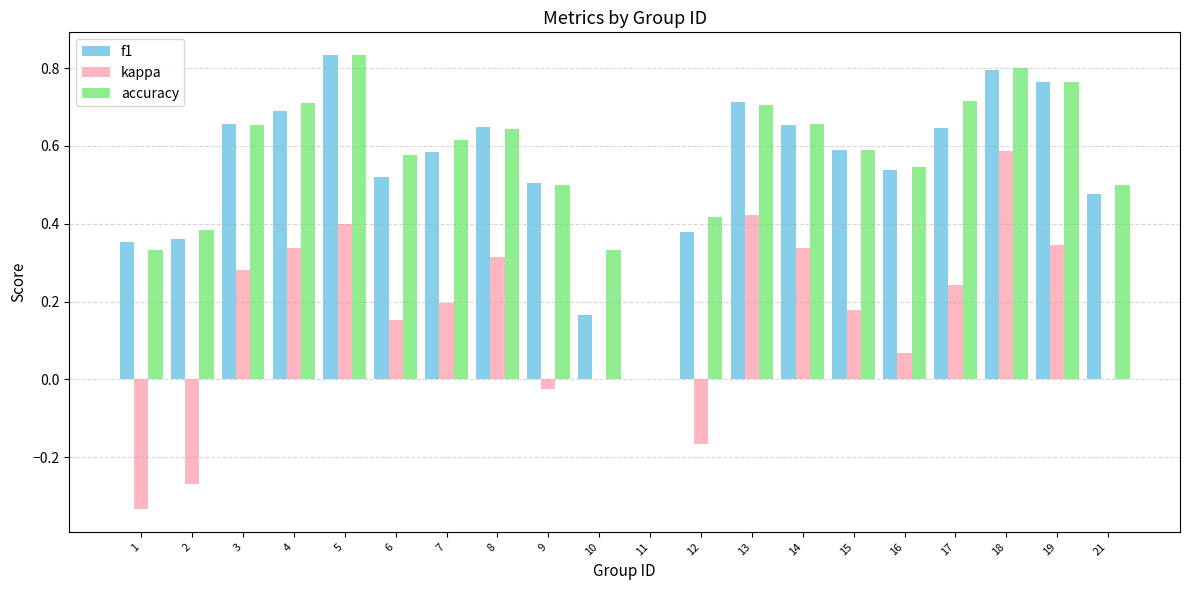

Is the value of kappa at 11 greater than the value of accuracy at 14?

No